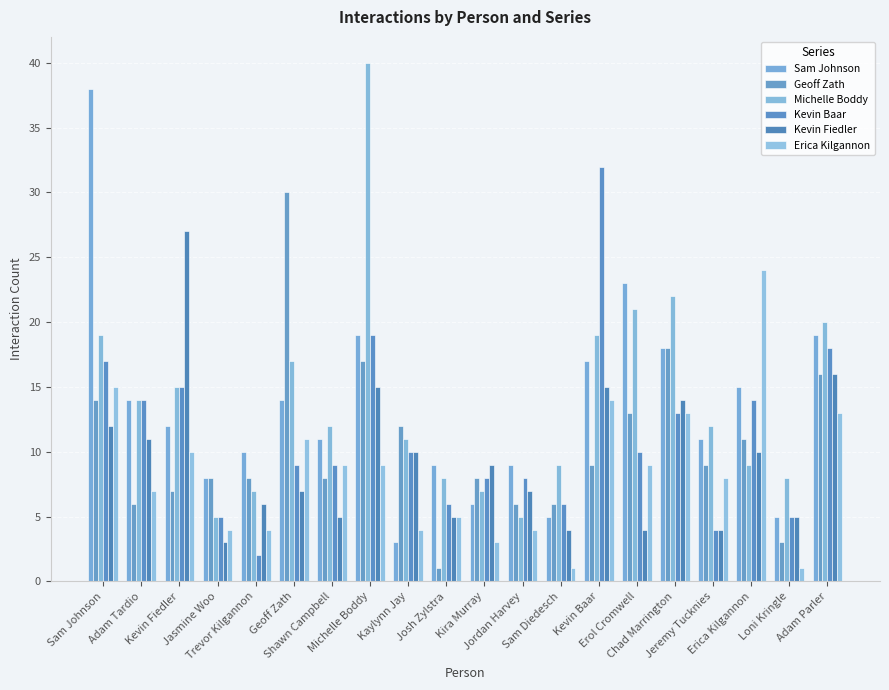

Is the value of Geoff Zath at Sam Johnson greater than the value of Kevin Baar at Geoff Zath?

Yes